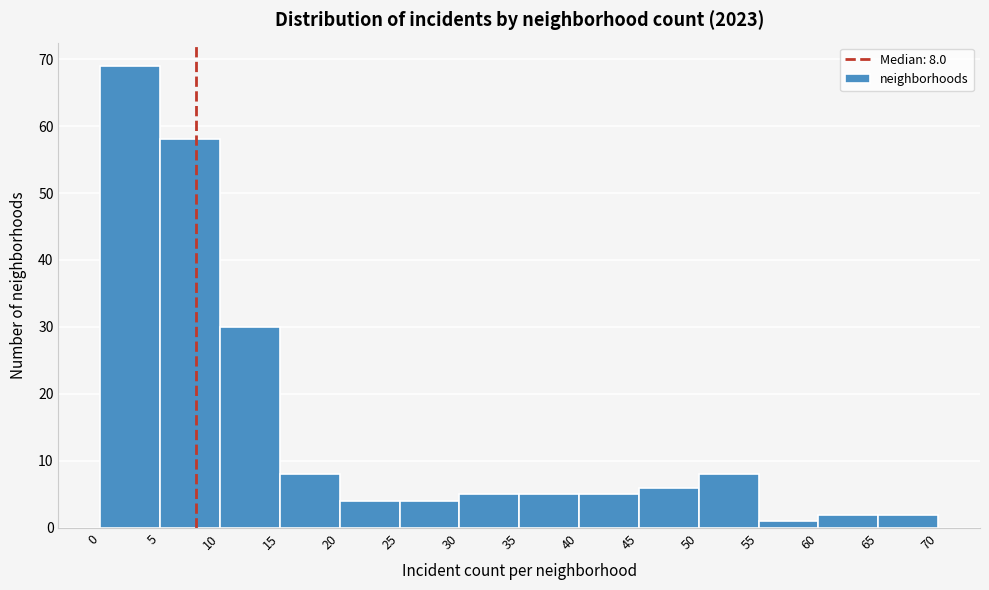

Which range on the x-axis has the tallest bar?

0 to 5